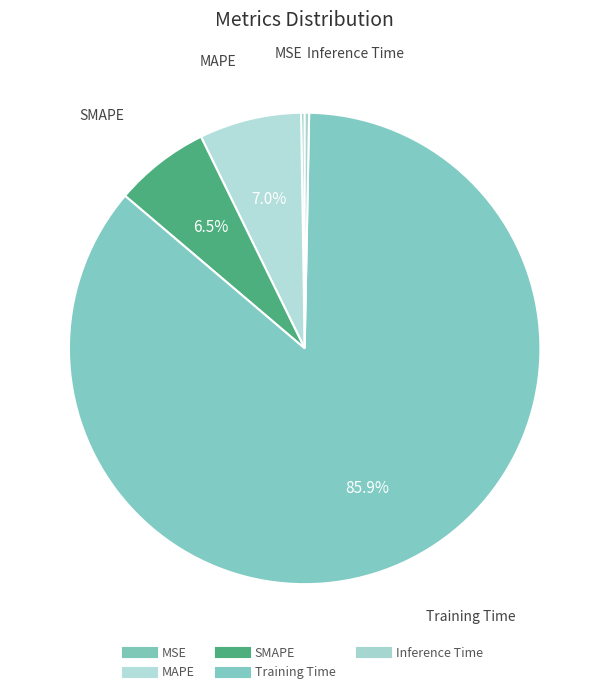

Do Training Time and Inference Time together represent more than half of the pie?

Yes